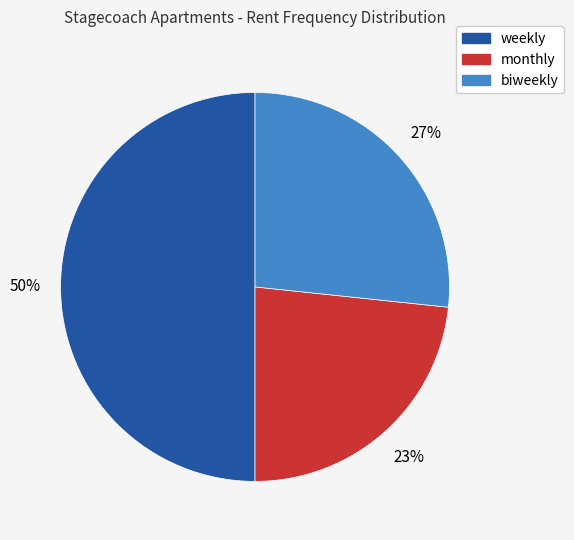

True or false: monthly accounts for 23% of the total.

True